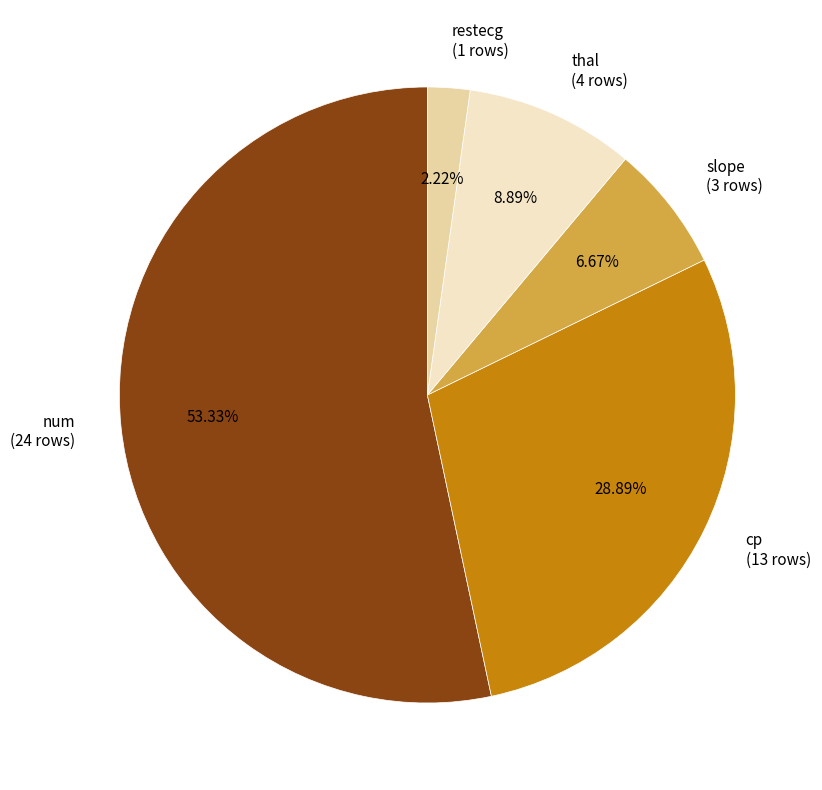

What percentage is the cp slice, to the nearest percent?

29%